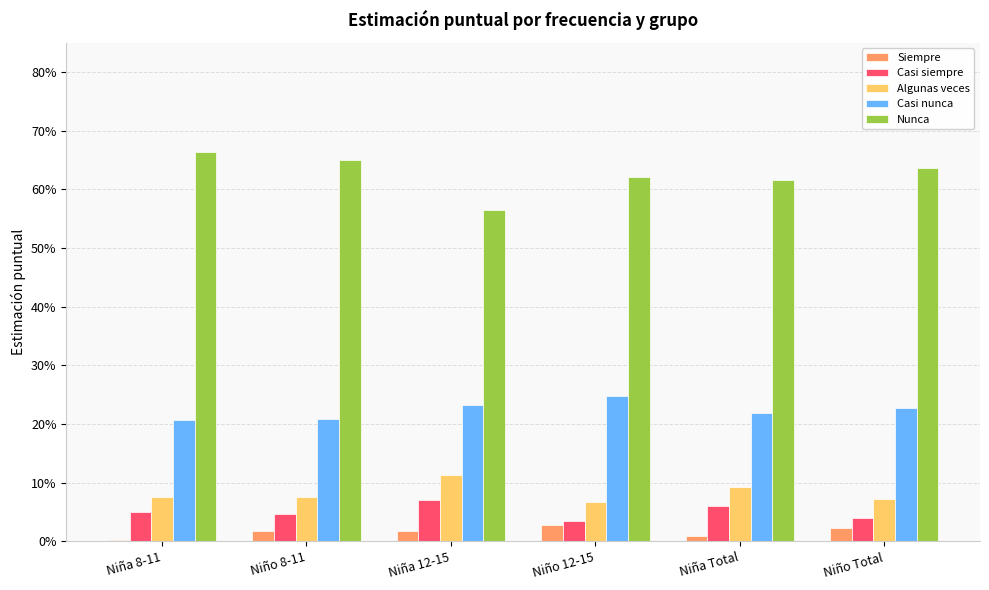

At Niño Total, list the series in order from largest to smallest.

Nunca, Casi nunca, Algunas veces, Casi siempre, Siempre